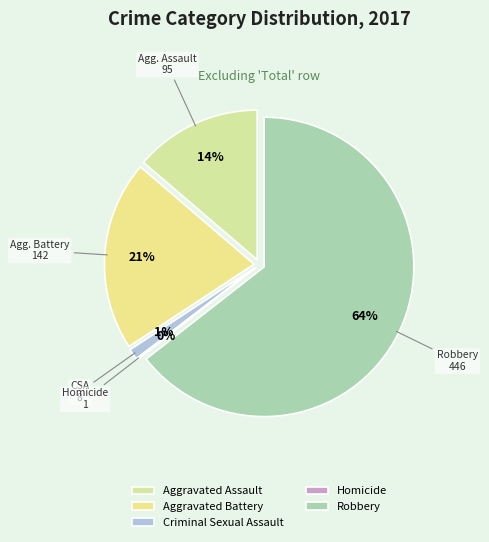

Is it true that Criminal Sexual Assault is 11% of the pie?

False